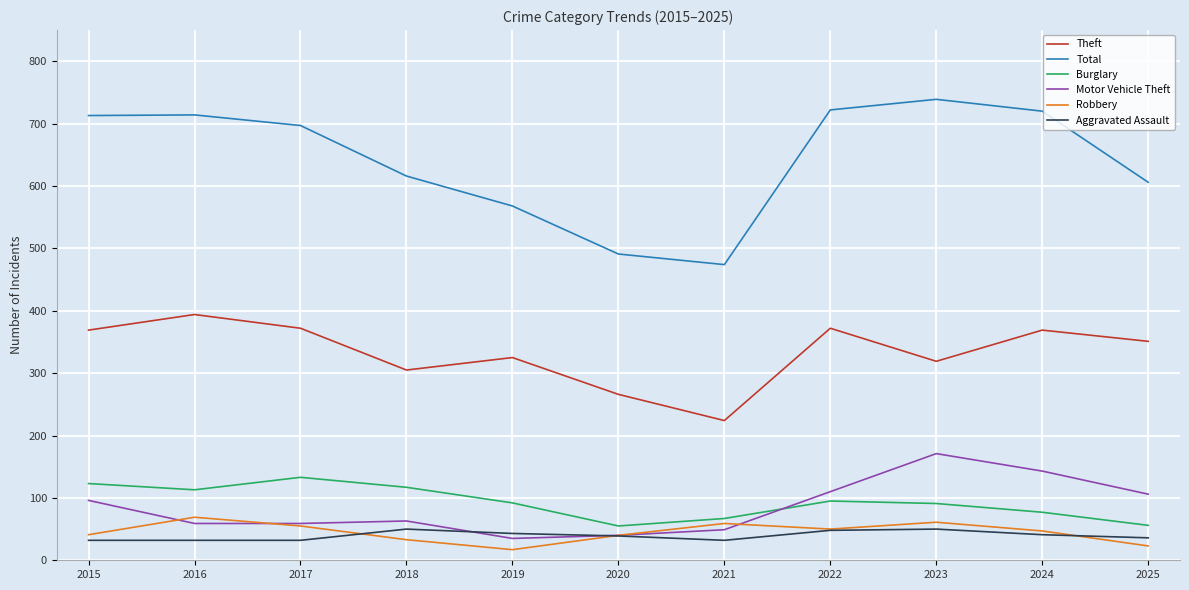

Which series has the largest range (max minus min)?

Total